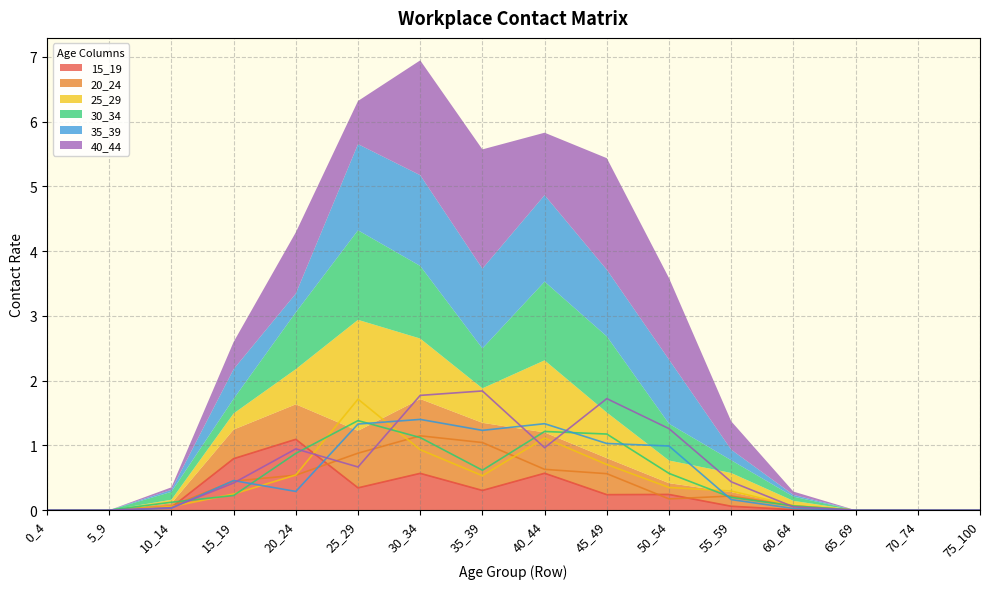

At which category is the sum across all series the highest?

30_34